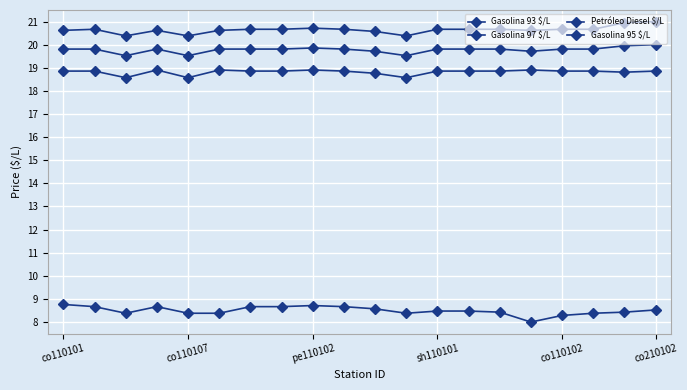

Reading left to right, transcribe all the data shown in this chart.

Gasolina 93 $/L: 18.9	18.9	18.6	18.9	18.6	18.9	18.9	18.9	18.9	18.9	18.8	18.6	18.9	18.9	18.9	18.9	18.9	18.9	18.8	18.9
Gasolina 97 $/L: 20.6	20.7	20.4	20.6	20.4	20.6	20.7	20.7	20.7	20.7	20.6	20.4	20.7	20.7	20.7	20.6	20.7	20.7	21.0	21.0
Petróleo Diesel $/L: 8.8	8.7	8.4	8.7	8.4	8.4	8.7	8.7	8.7	8.7	8.6	8.4	8.5	8.5	8.4	8.0	8.3	8.4	8.4	8.5
Gasolina 95 $/L: 19.8	19.8	19.5	19.8	19.5	19.8	19.8	19.8	19.9	19.8	19.7	19.5	19.8	19.8	19.8	19.7	19.8	19.8	20.0	20.0